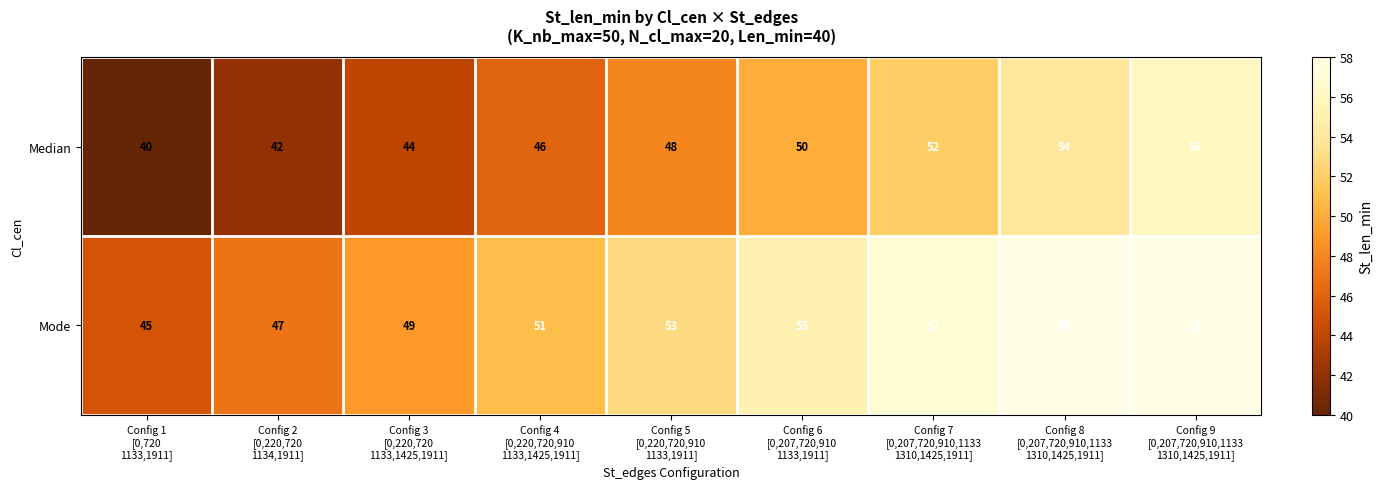

What is the smallest value displayed?

40